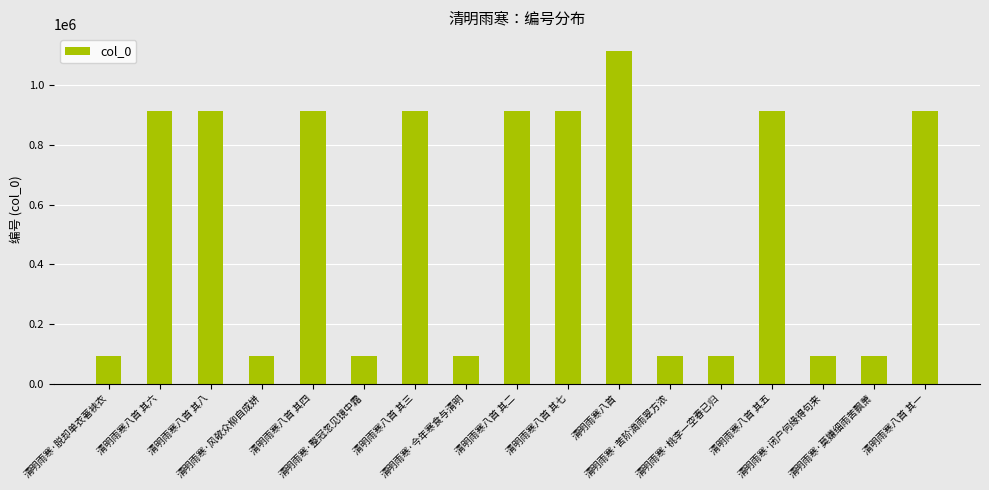

How many data points are less than 913523?

8